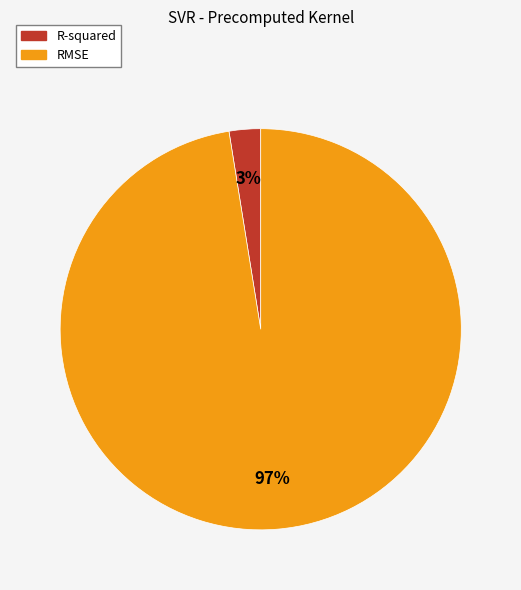

Rank the categories by value from highest to lowest.

RMSE, R-squared